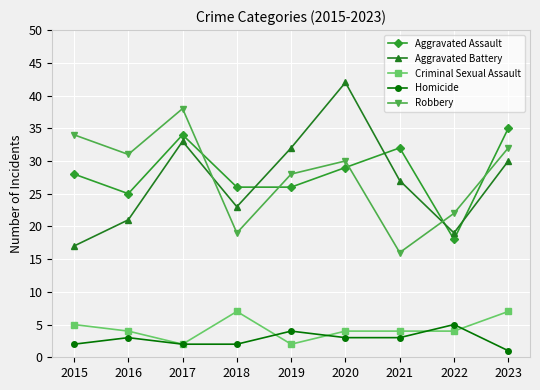

What is the value of the Robbery point at the 6th from the left?

30